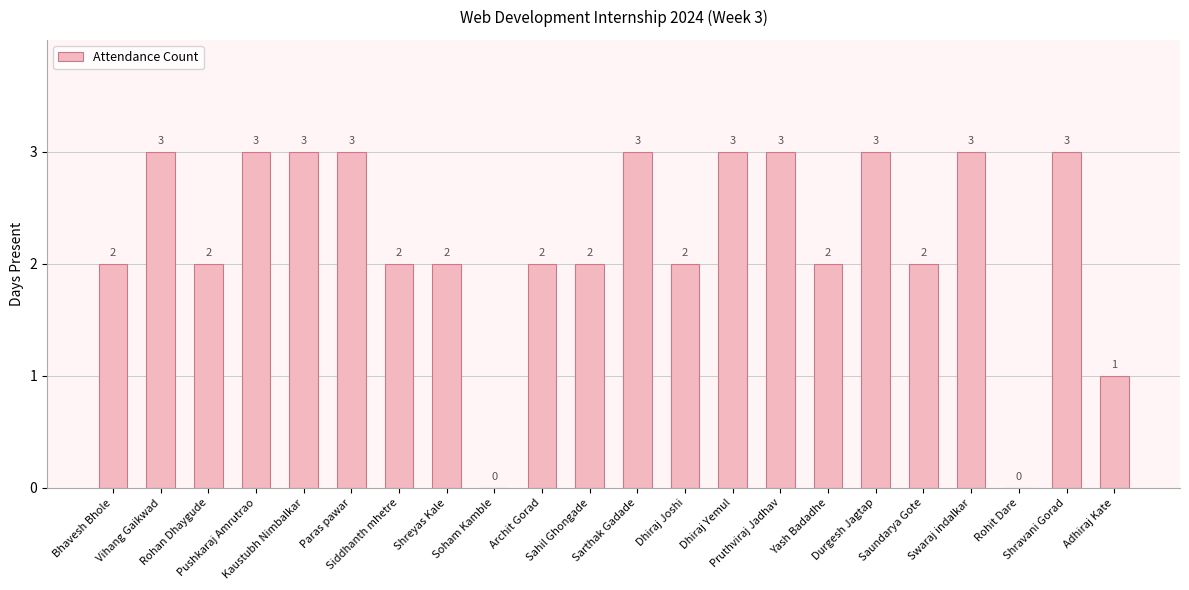

What is the sum of all values?

49